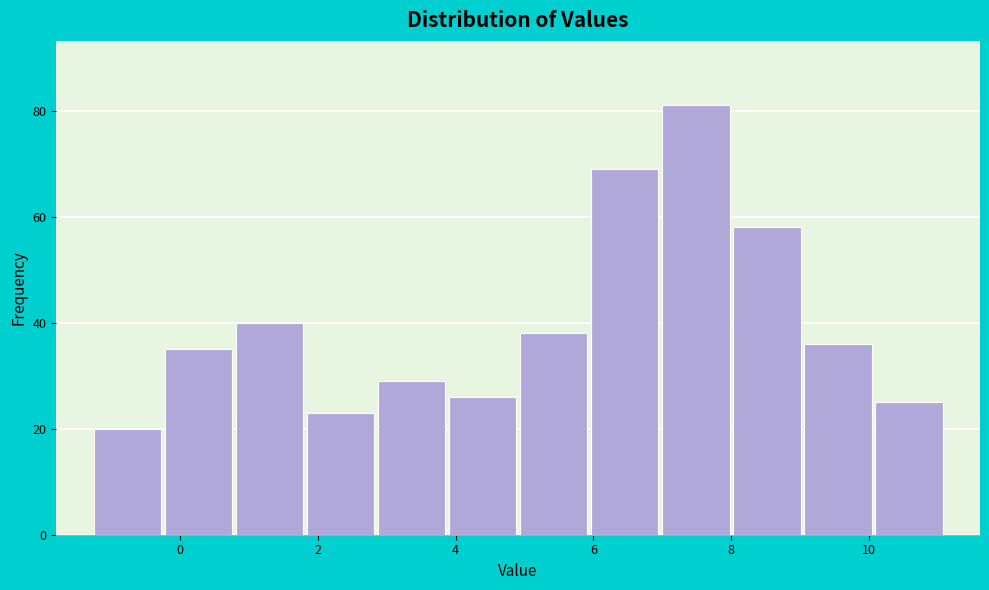

Which range on the x-axis has the tallest bar?

7.0 to 8.0